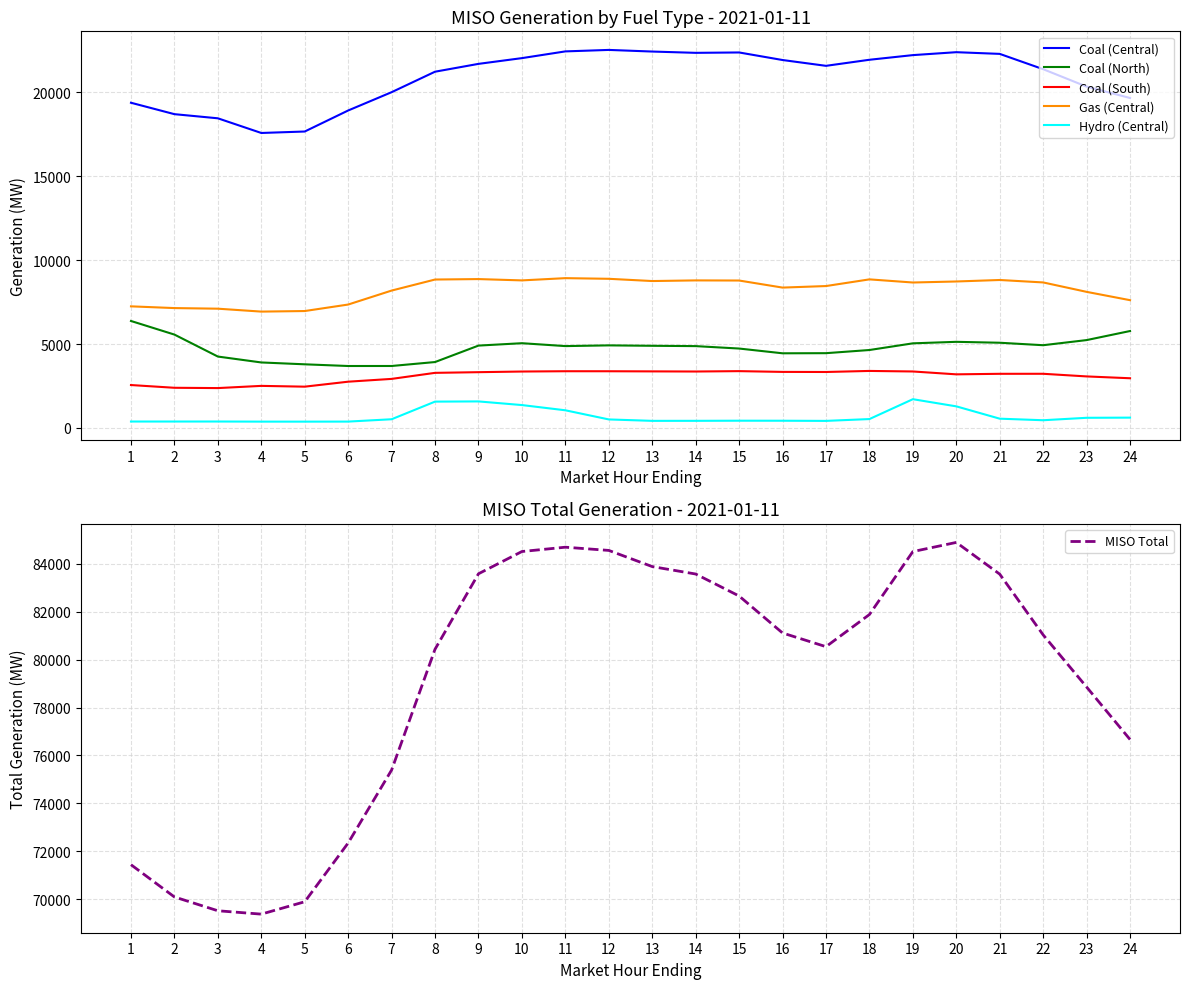

How many values in the Coal (South) series exceed 3283?

11